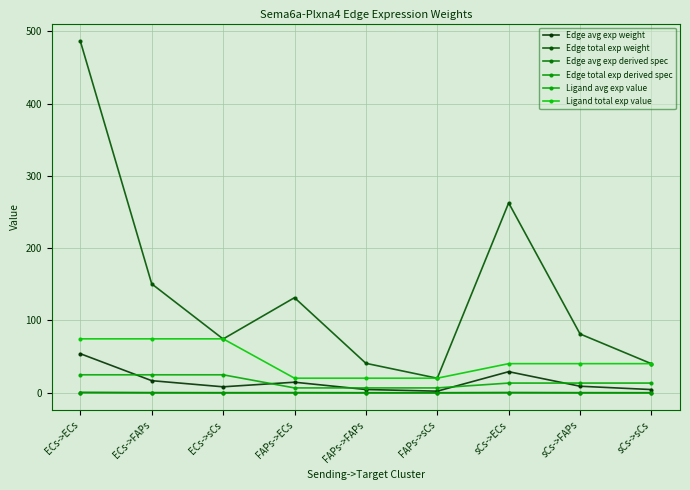

Between which two adjacent categories do Edge avg exp weight and Ligand avg exp value first intersect?

ECs->ECs and ECs->FAPs